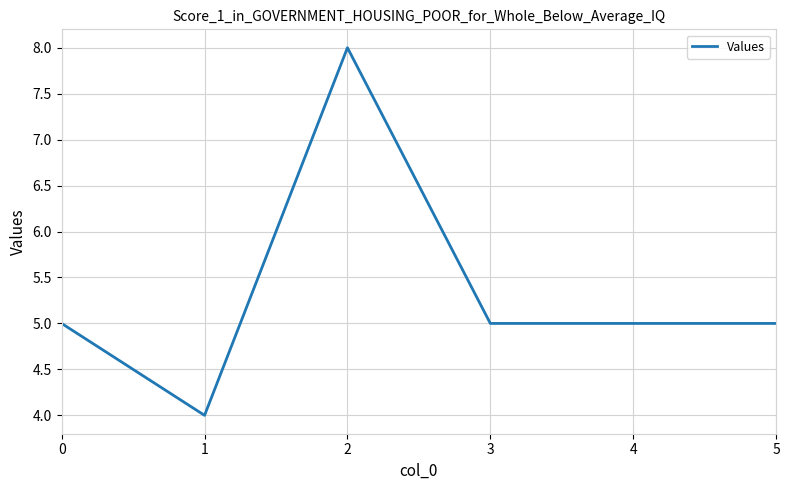

What is the difference between the values at 3 and 1?

1